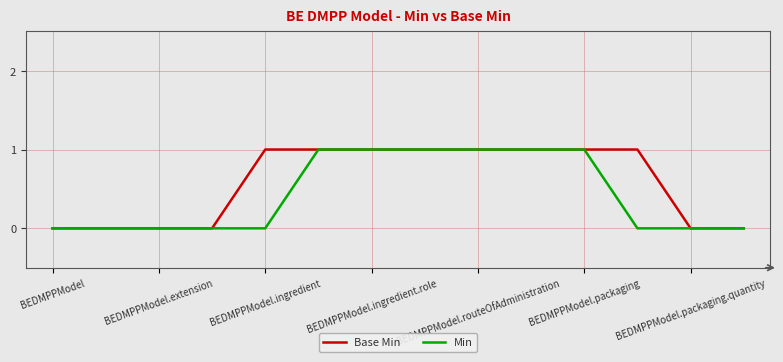

Reading right to left, transcribe all the data shown in this chart.

Base Min: 0	0	1	1	1	1	1	1	1	1	0	0	0	0
Min: 0	0	0	1	1	1	1	1	1	0	0	0	0	0